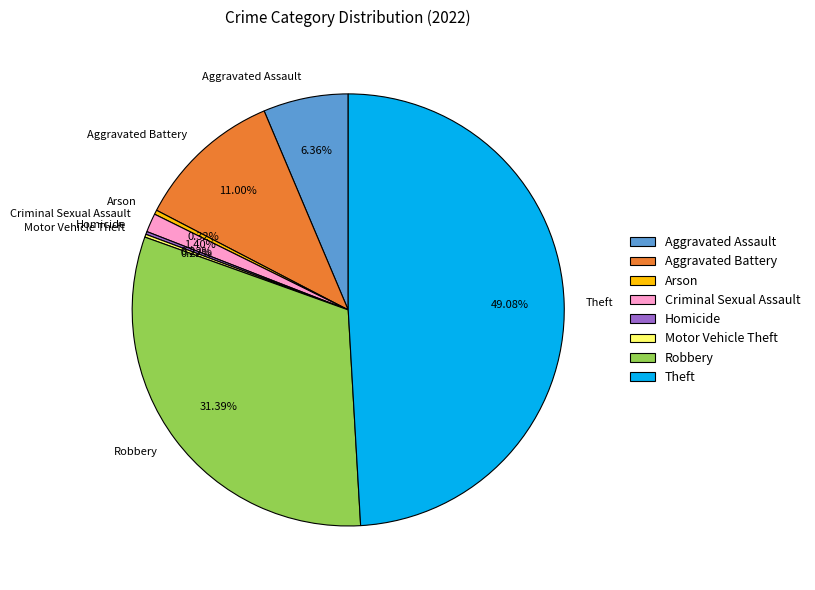

The Aggravated Assault slice represents 6% of the pie. True or false?

True